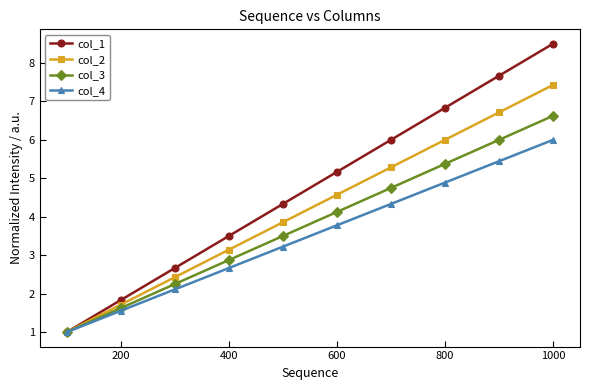

What is the maximum value for col_1?

8.5